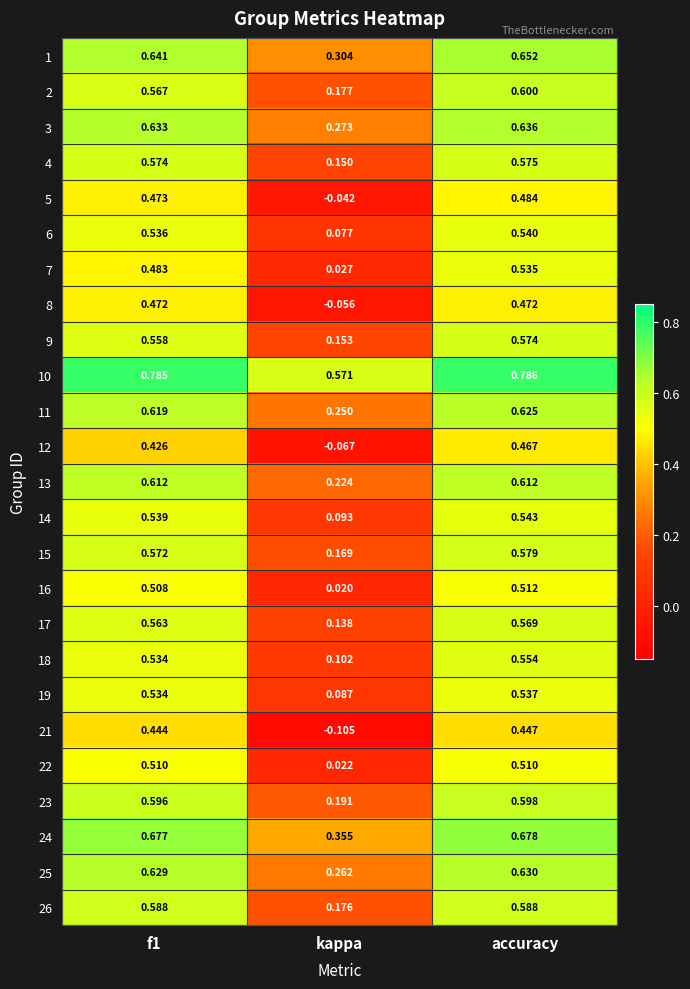

At which category is the sum across all series the highest?

accuracy